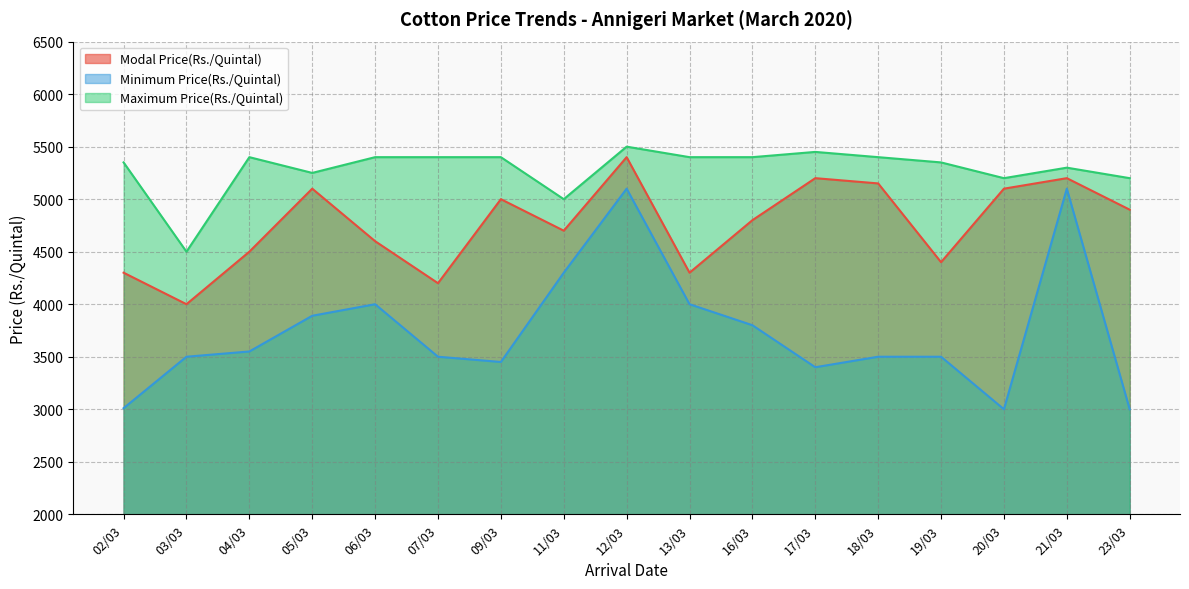

What is the label of the 8th point from the right?

13/03